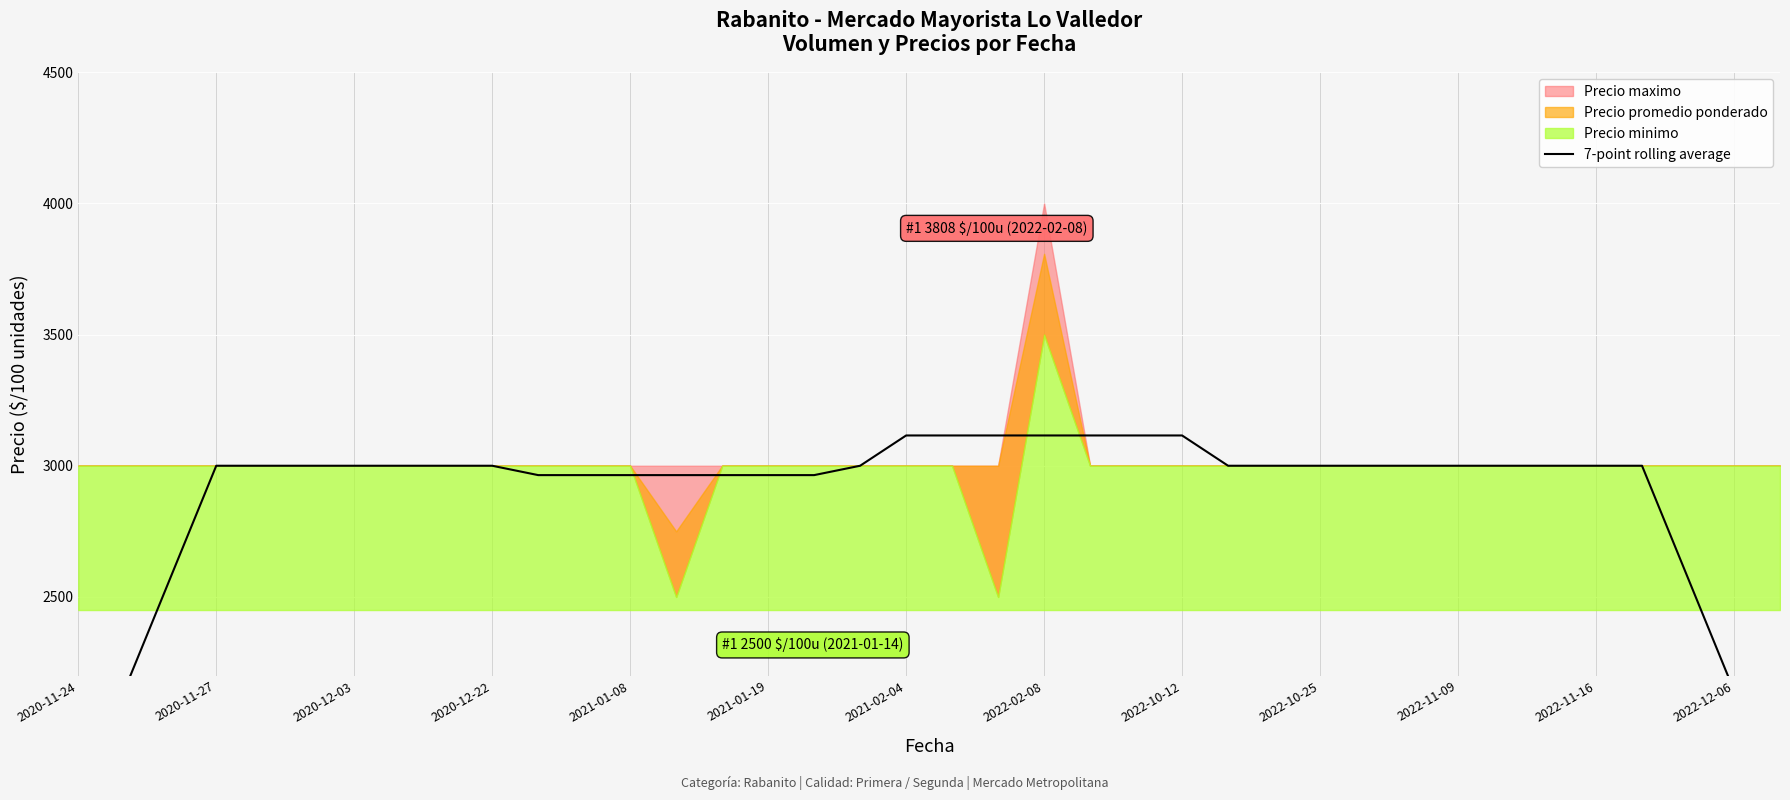

The chart shows a value of 3000.0 at 2020-12-03. True or false?

True